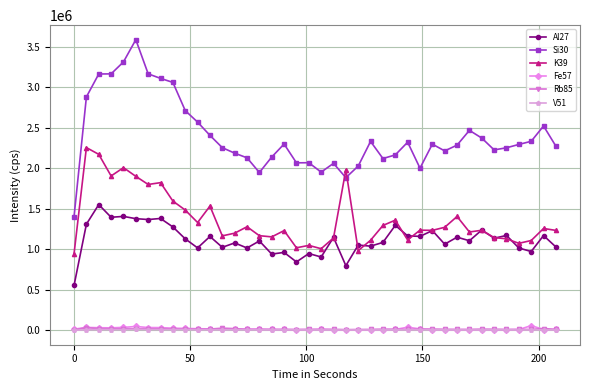

What is the difference between the second highest and minimum values in the Fe57 series?

41353.3